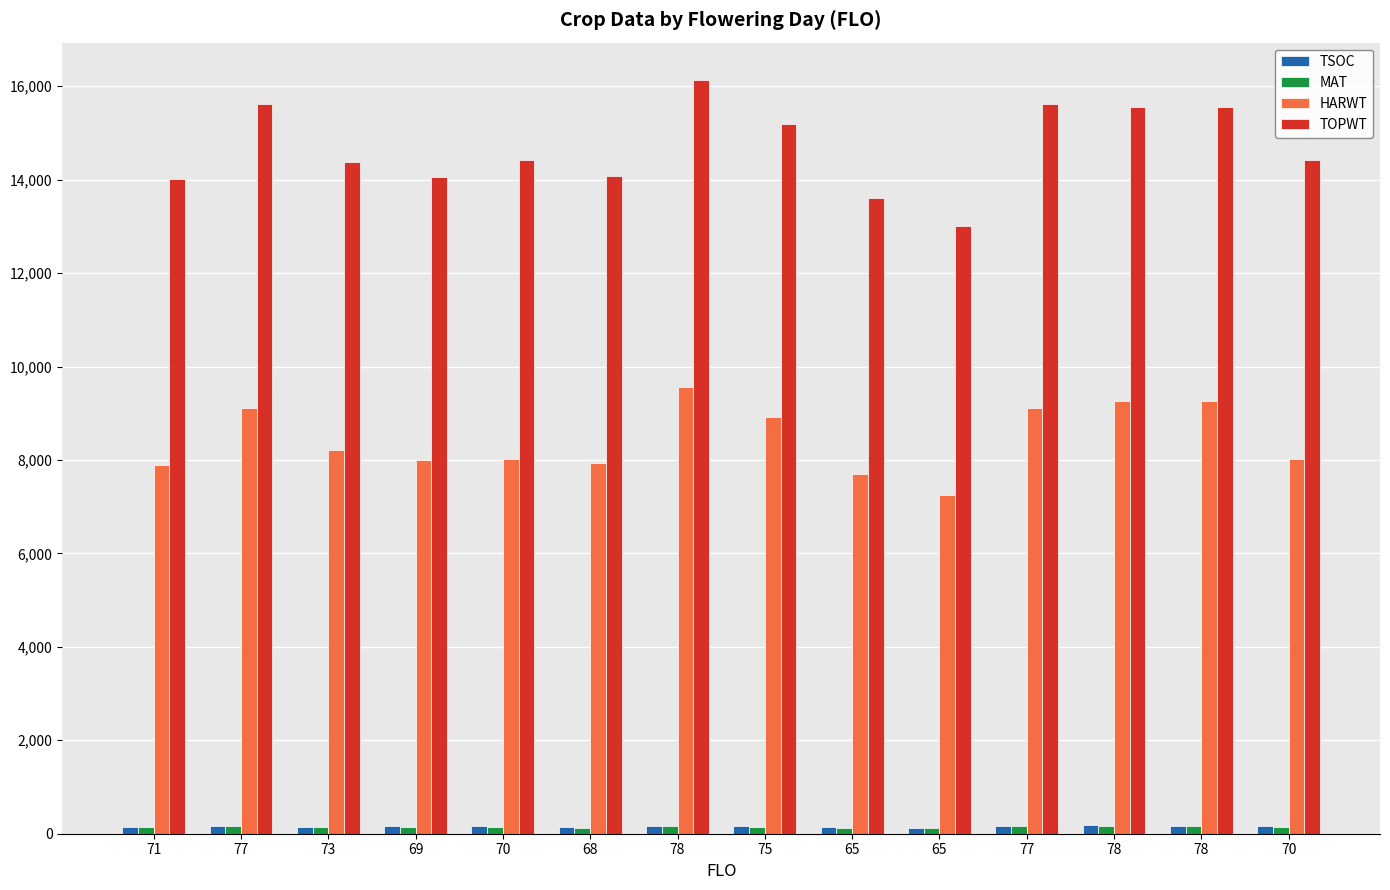

Count the number of categories in the chart.

14